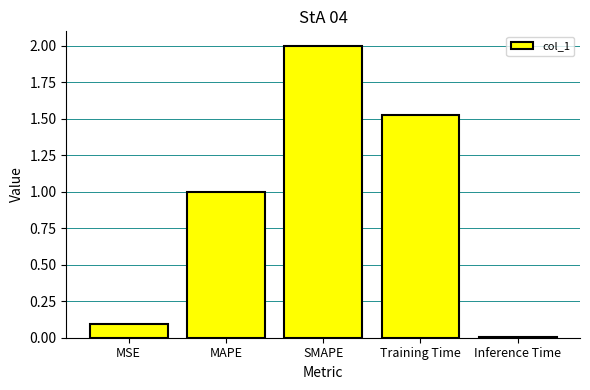

How many data points are less than 1?

2